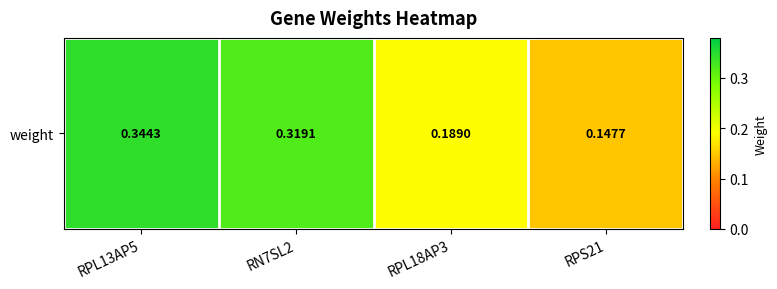

At which category does the chart reach its peak across all series?

RPL13AP5